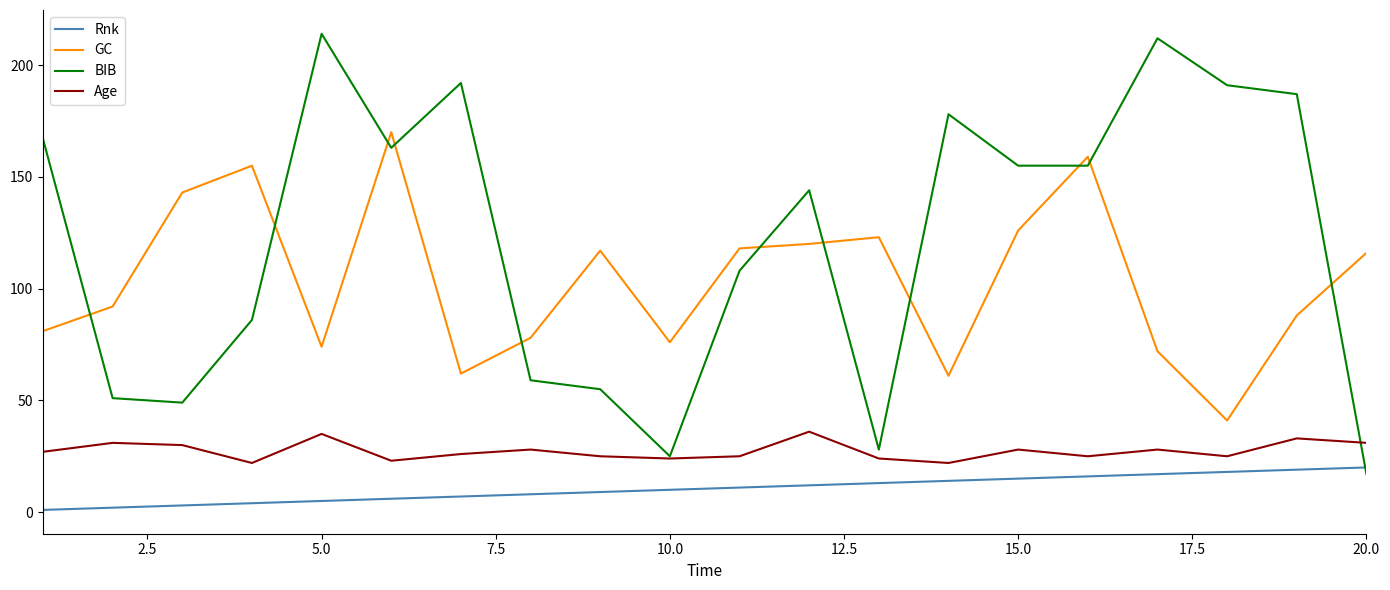

Which series has the widest spread of values?

BIB